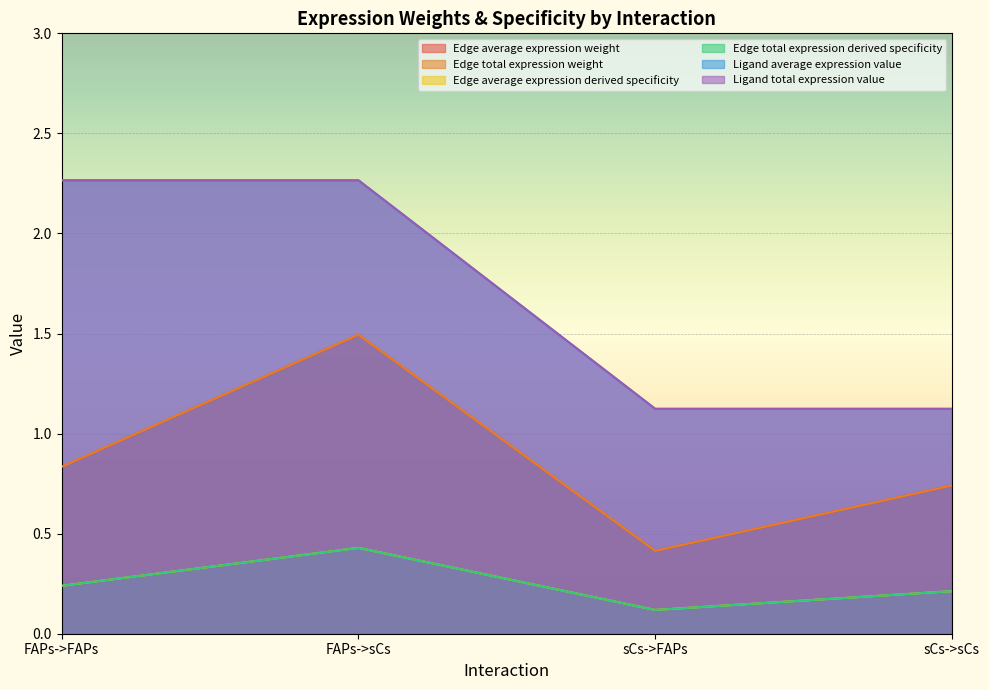

How many categories are shown in the chart?

4